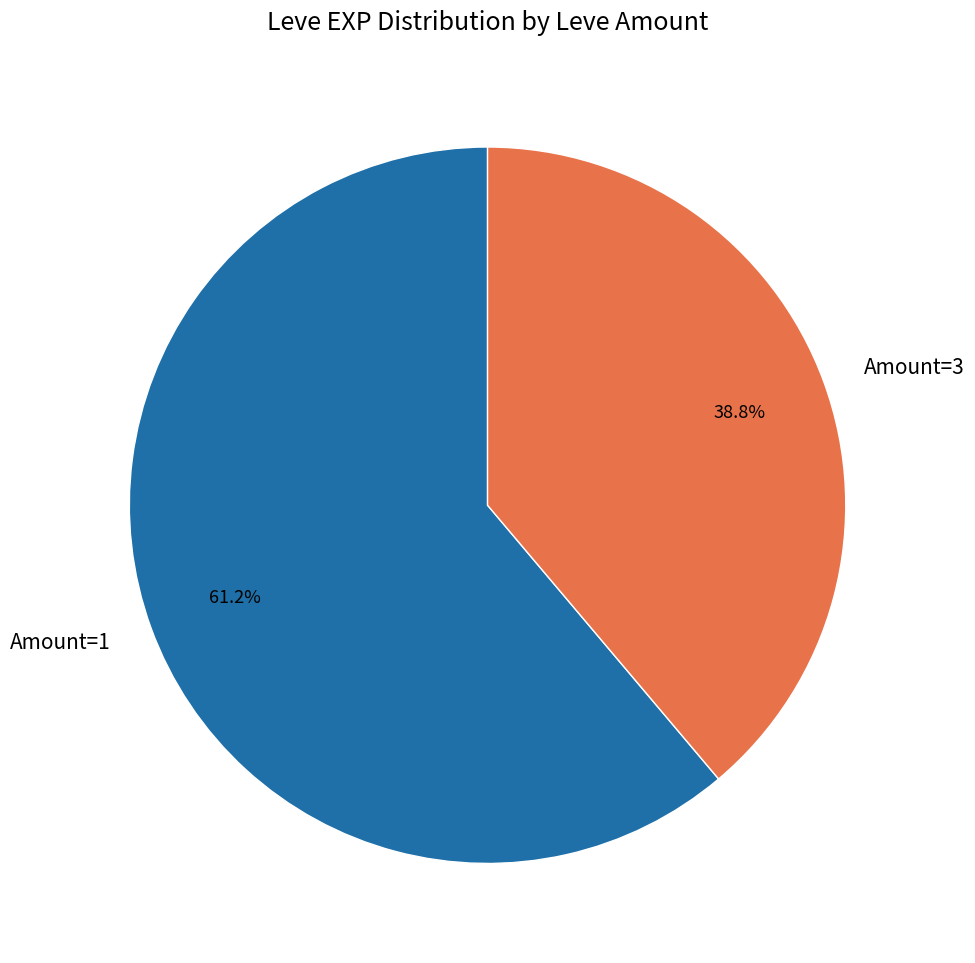

Rank the categories by value from highest to lowest.

Amount=1, Amount=3